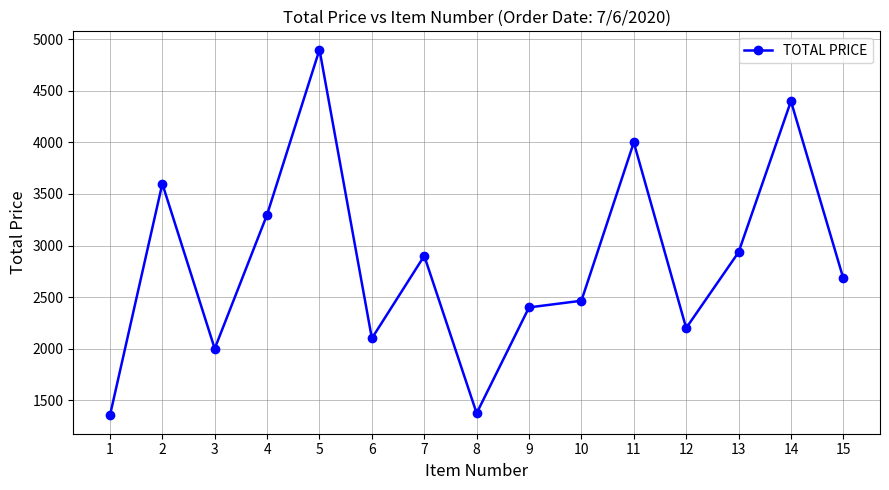

What is the average value?

2840.5